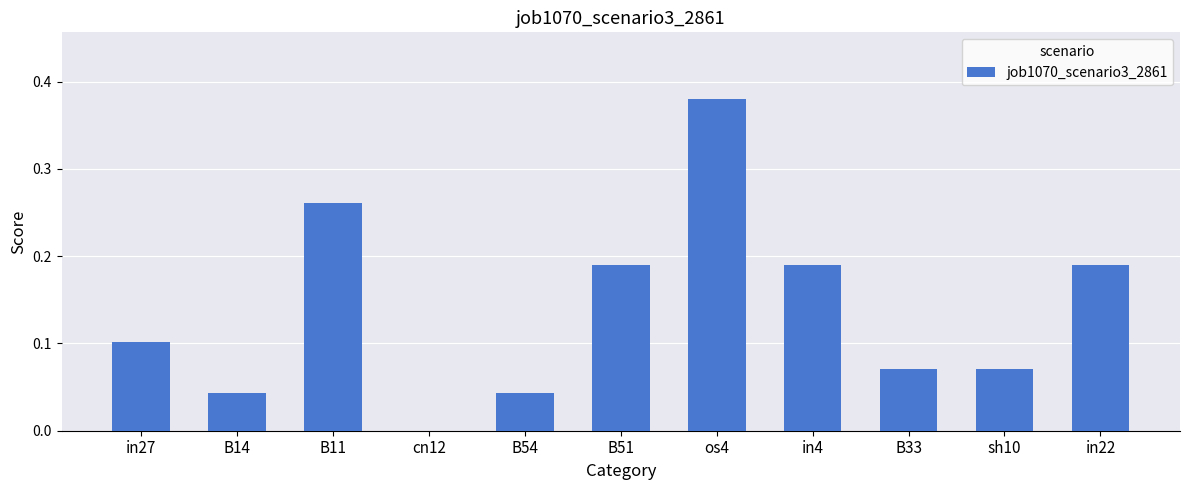

What is the sum of all values?

1.5